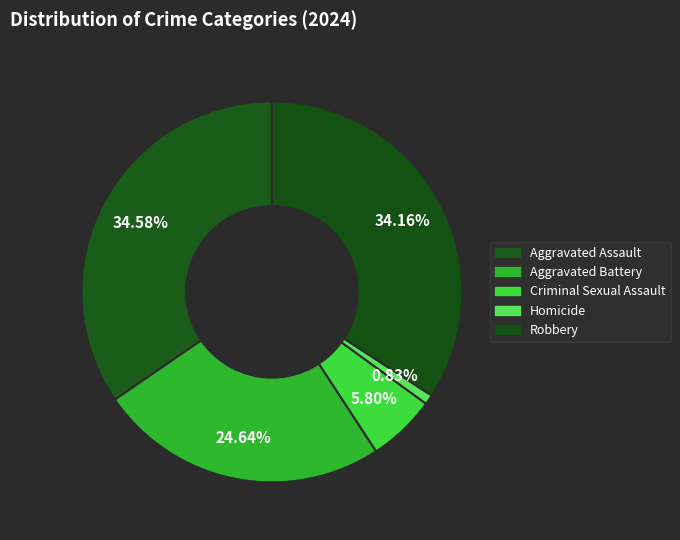

Count the number of slices in the pie.

5